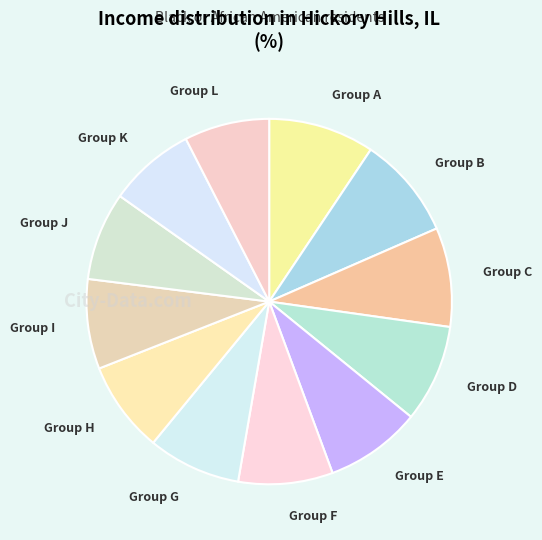

Do Group I and Group G together represent more than half of the pie?

No